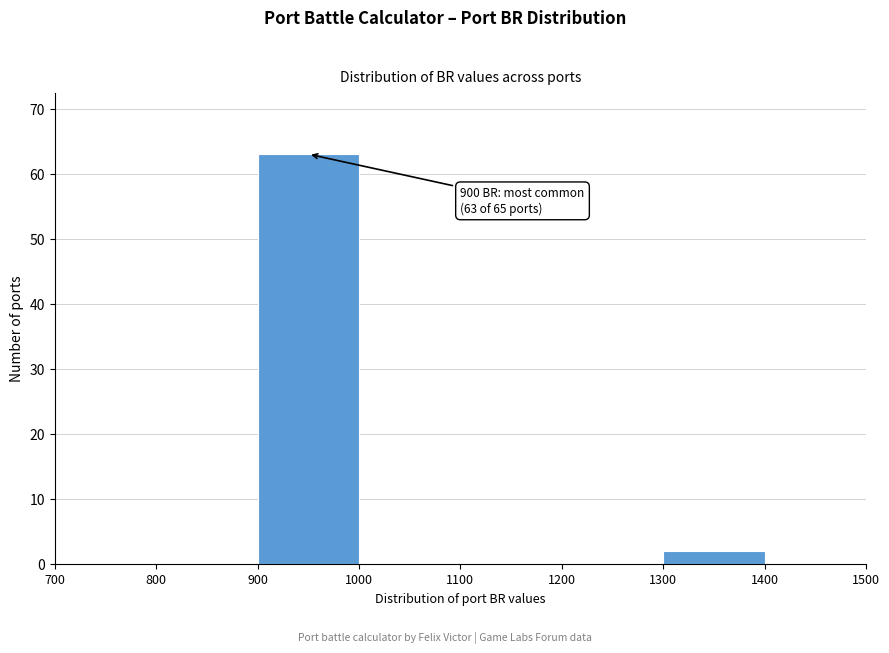

Over which range of the x-axis is the bar tallest?

900 to 1000